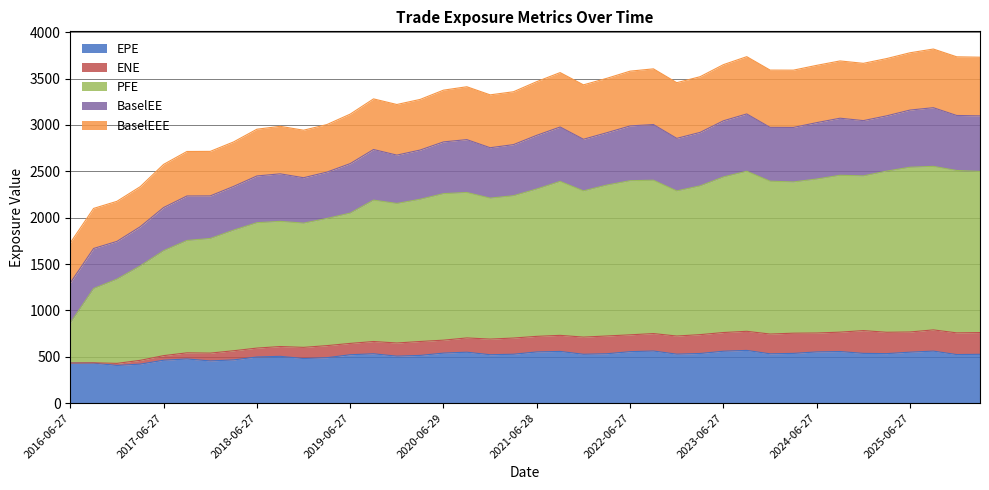

What is the highest value of the EPE series?

568.0